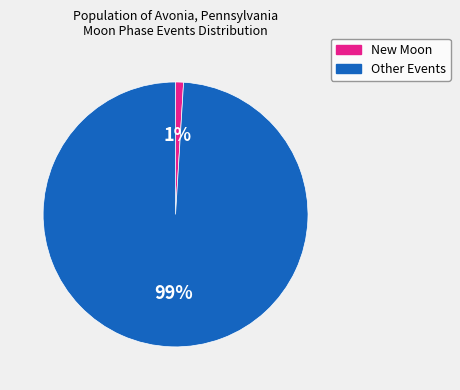

Is there any slice that represents more than half of the pie?

Yes